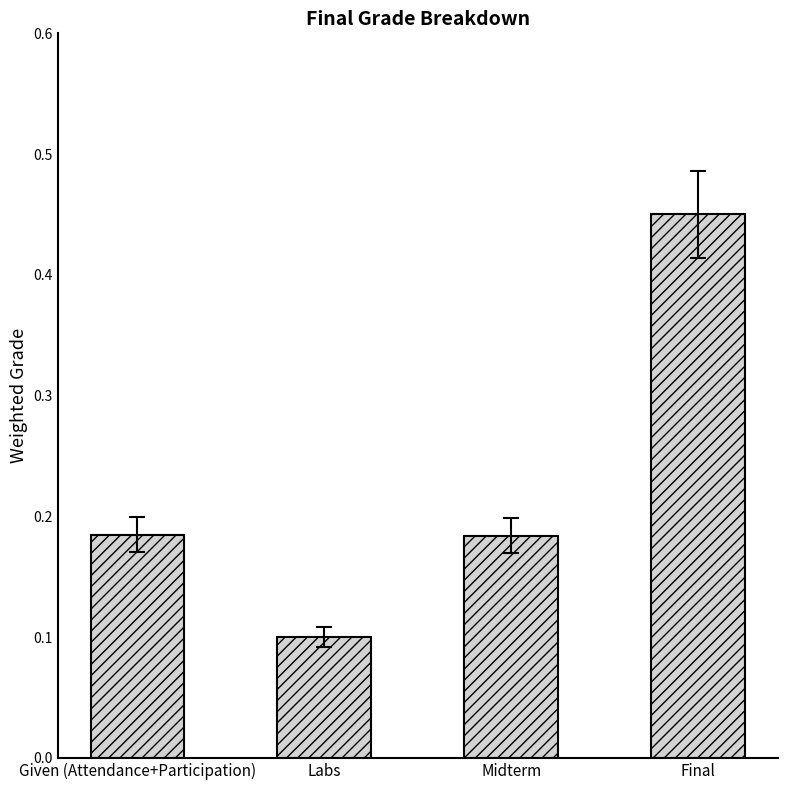

What is the sum of the values at Midterm and Labs?

0.3